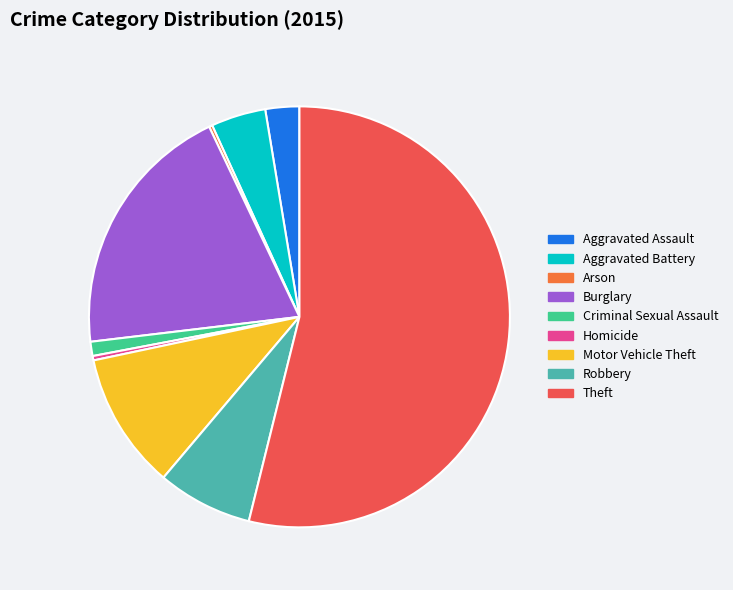

Does Theft represent more than half of the total?

Yes